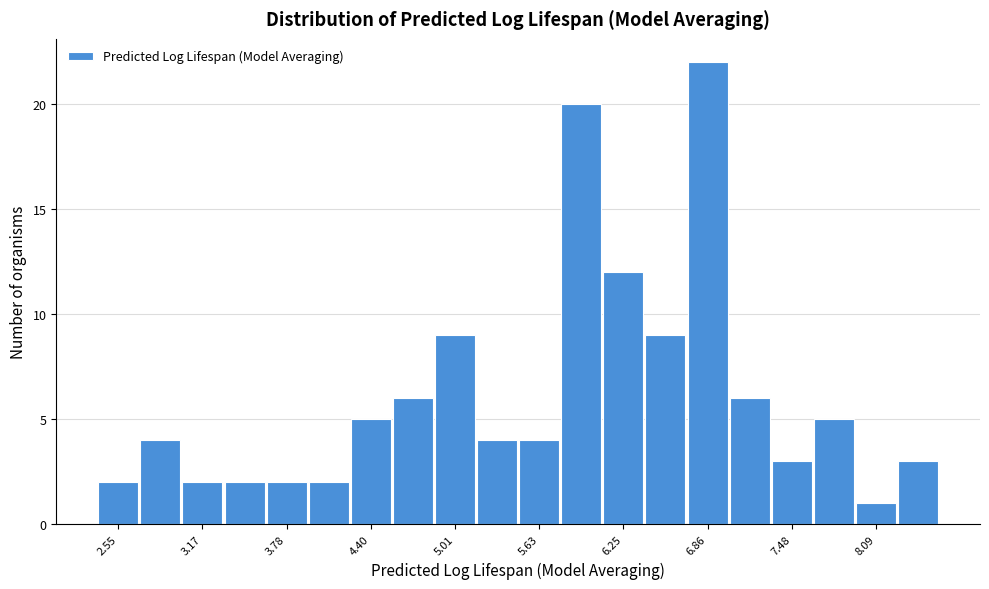

Around what value on the x-axis is the tallest bar? Give the approximate position of its centre, as read against the axis.

6.9